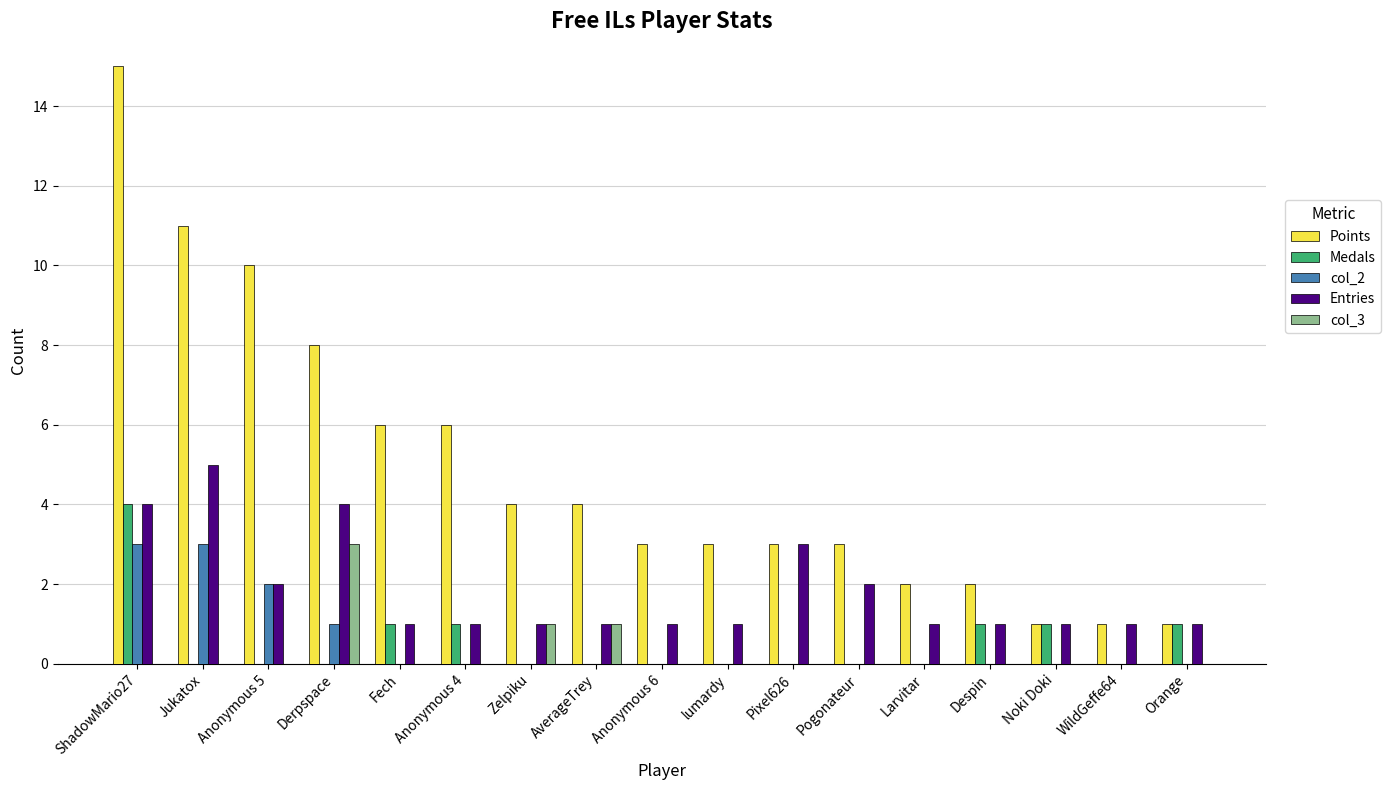

What value does the Points series have at Pixel626, to the nearest 5?

5